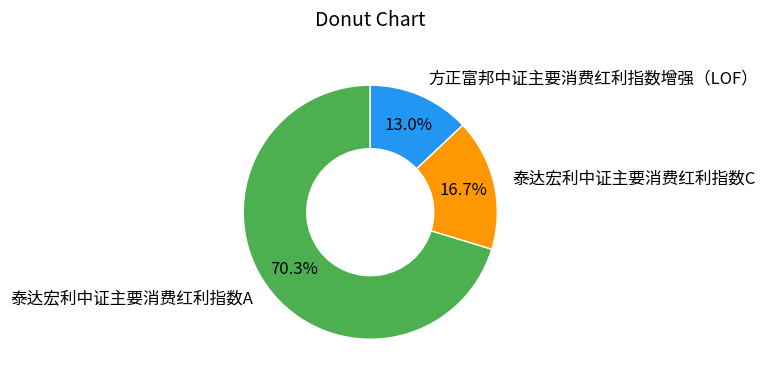

What percentage is the 方正富邦中证主要消费红利指数增强（LOF） slice, to the nearest percent?

13%